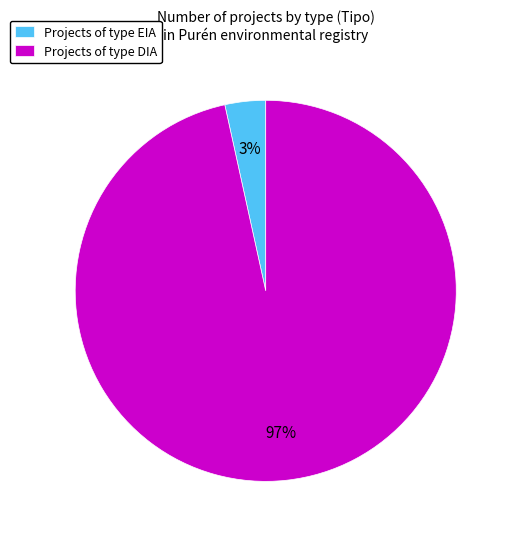

Is it true that Projects of type DIA is 97% of the pie?

True